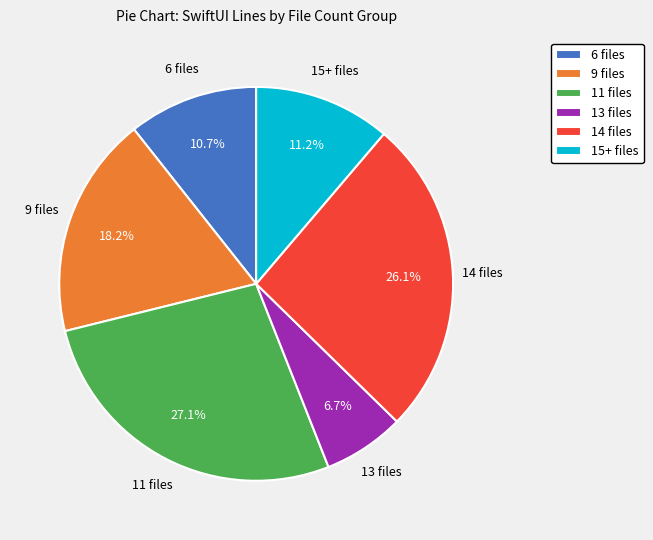

Is there any slice that represents more than half of the pie?

No